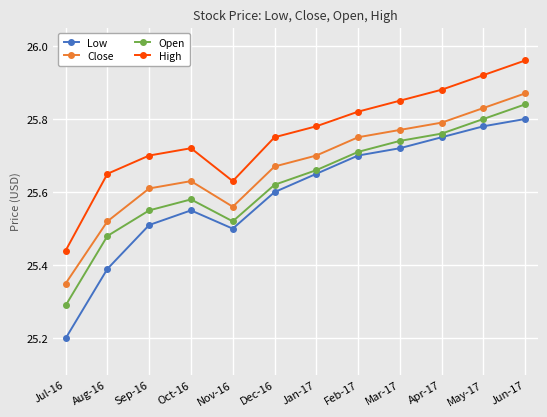

Rank the categories by High value from highest to lowest.

Jun-17, May-17, Apr-17, Mar-17, Feb-17, Jan-17, Dec-16, Oct-16, Sep-16, Aug-16, Nov-16, Jul-16